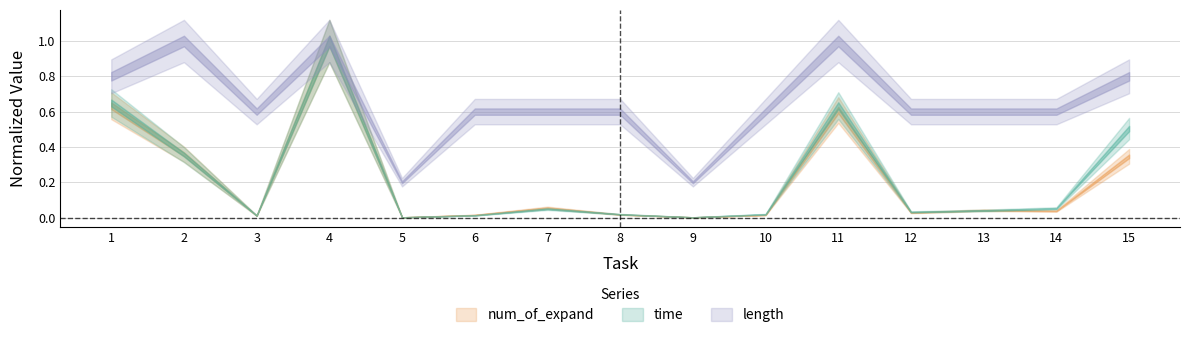

Is the value of length at 11 greater than the value of time at 14?

Yes